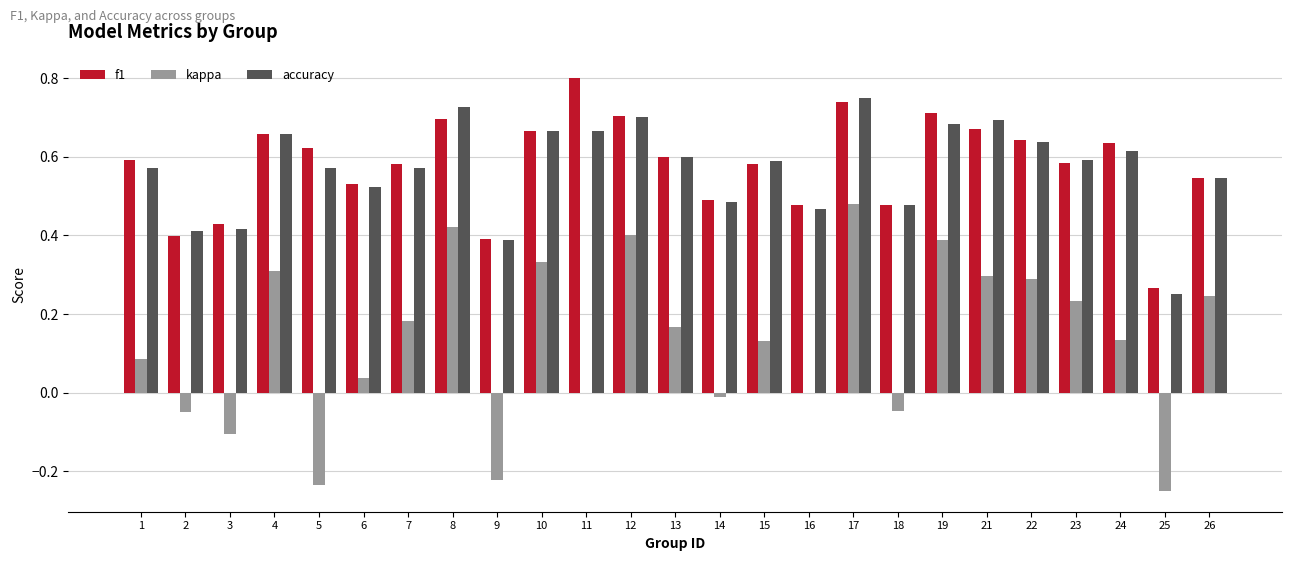

Are the bars grouped side by side (vs. stacked)?

Yes